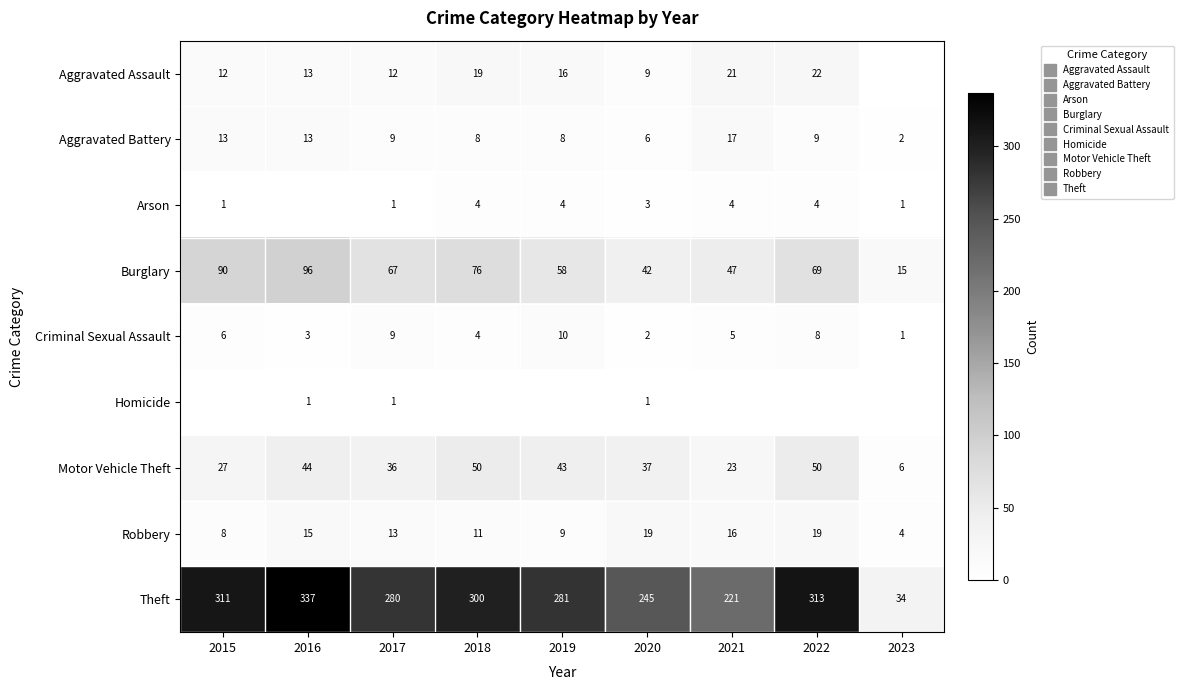

List the series in order of their peak value, lowest first.

Homicide, Arson, Criminal Sexual Assault, Aggravated Battery, Robbery, Aggravated Assault, Motor Vehicle Theft, Burglary, Theft